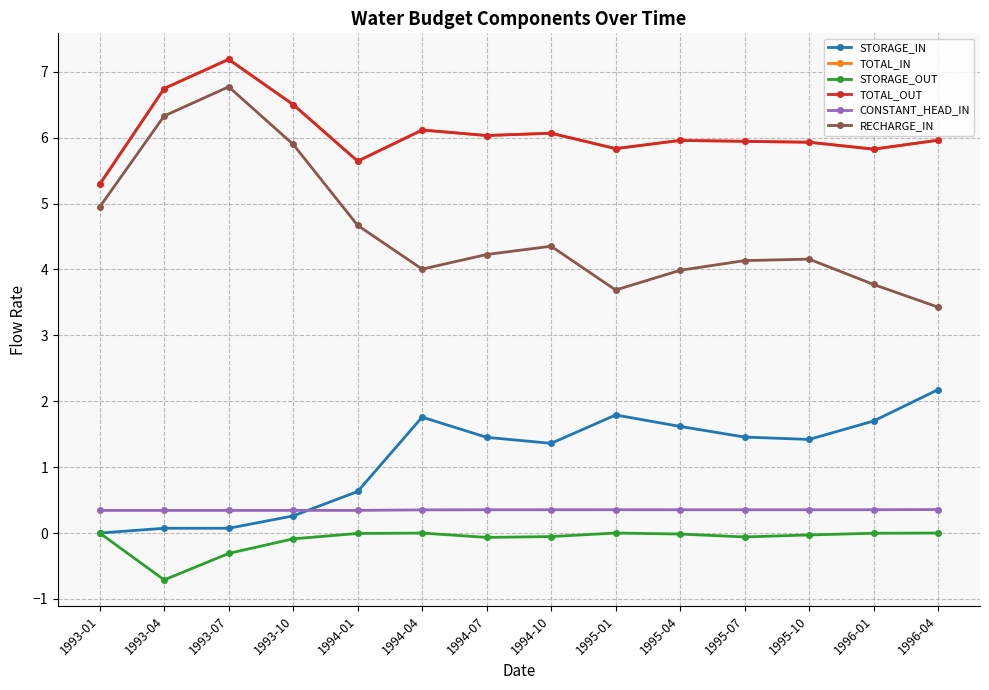

What is the label of the 10th point from the left?

1995-04